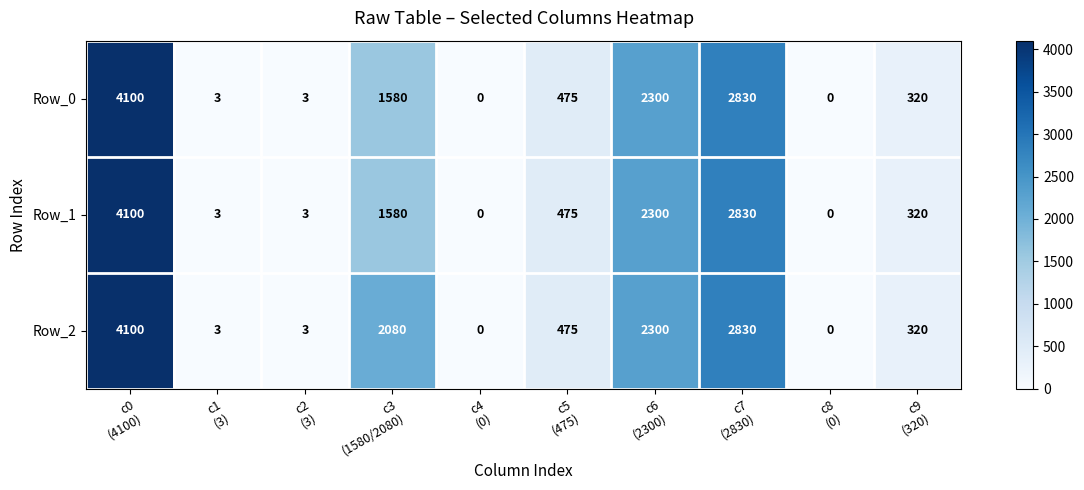

What is the difference between the maximum and minimum values in the Row_0 series?

4100